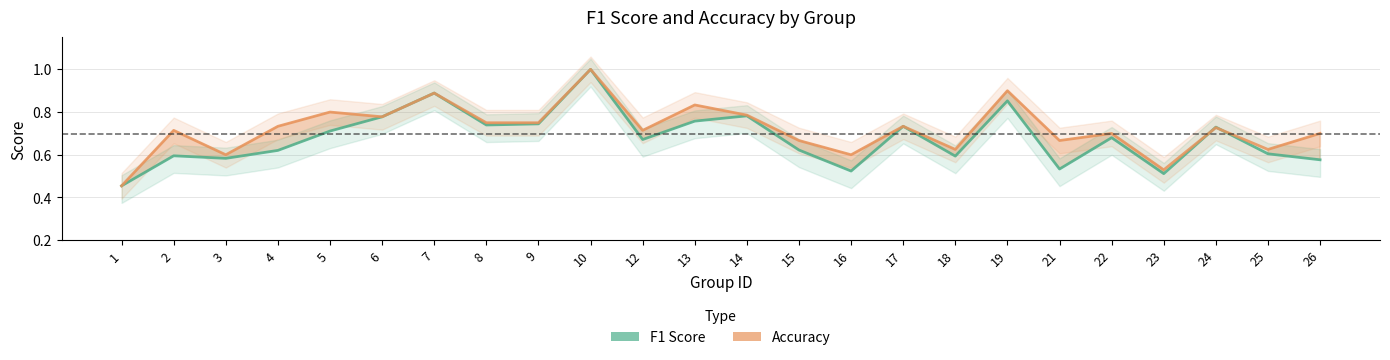

In F1 Score, how many points are lower than both neighbors (excluding endpoints)?

7